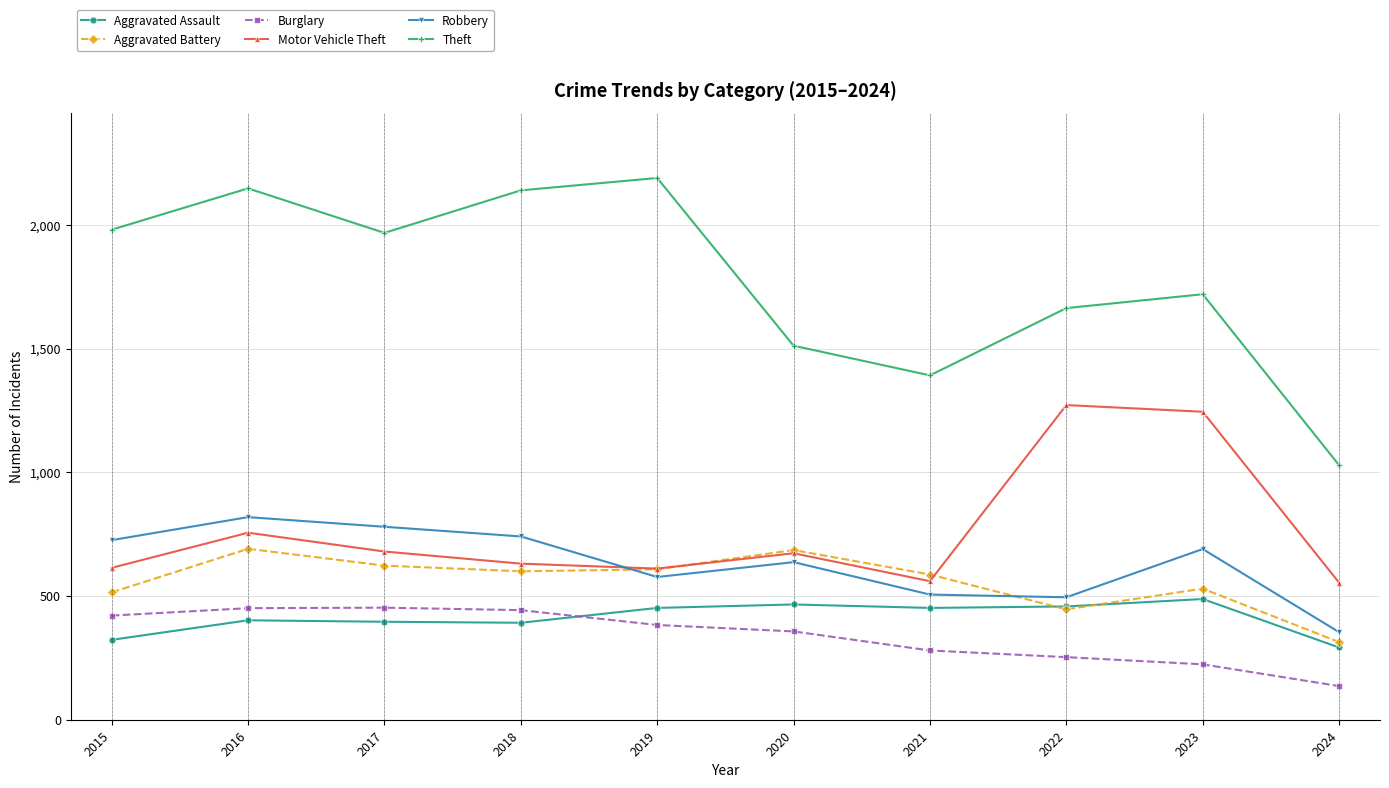

Which series has the largest total across all categories?

Theft